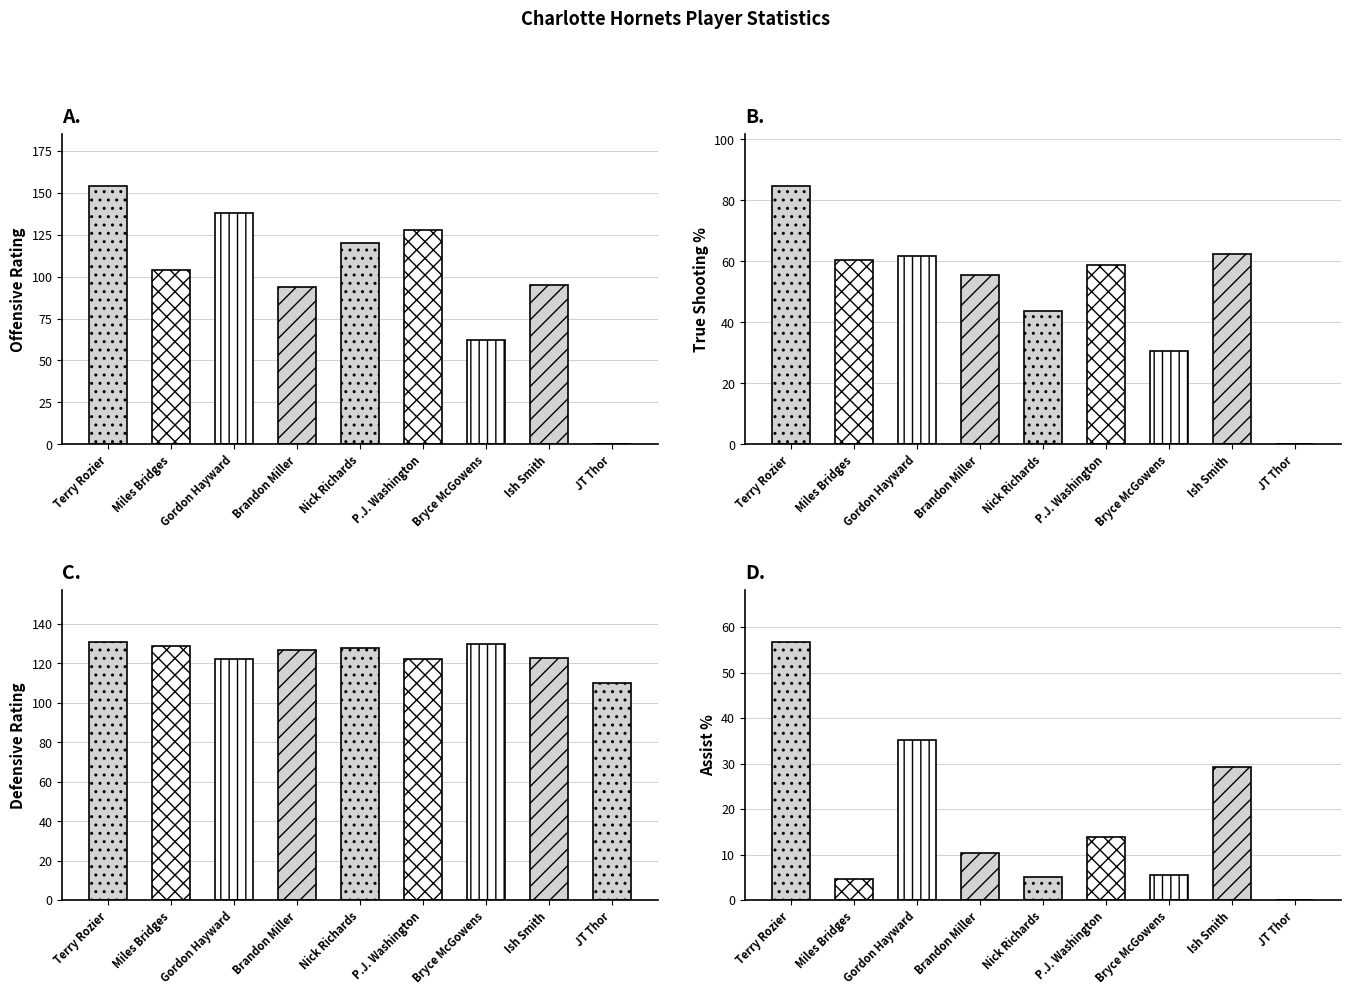

What value does the Offensive Rating series have at P.J. Washington?

128.0